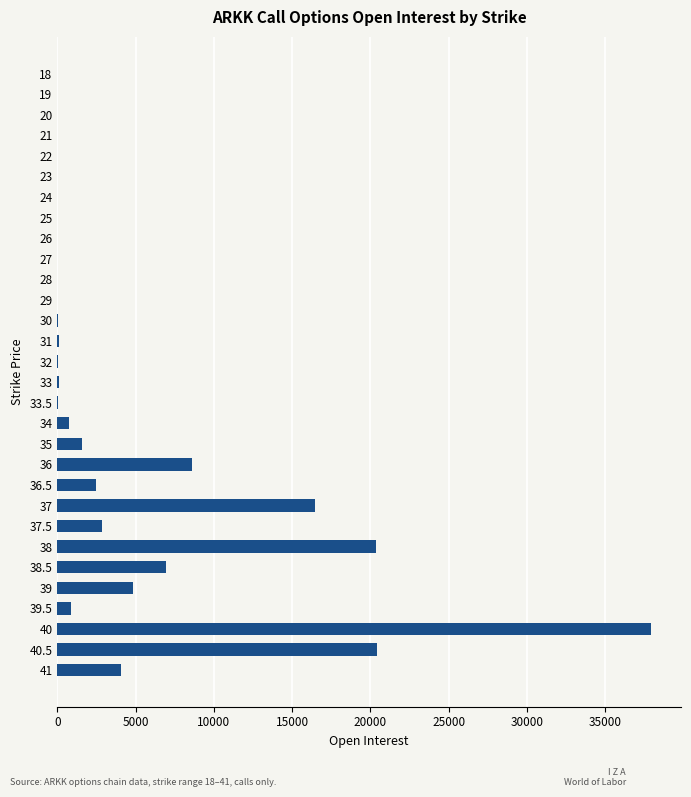

What is the maximum value shown in the chart?

37941